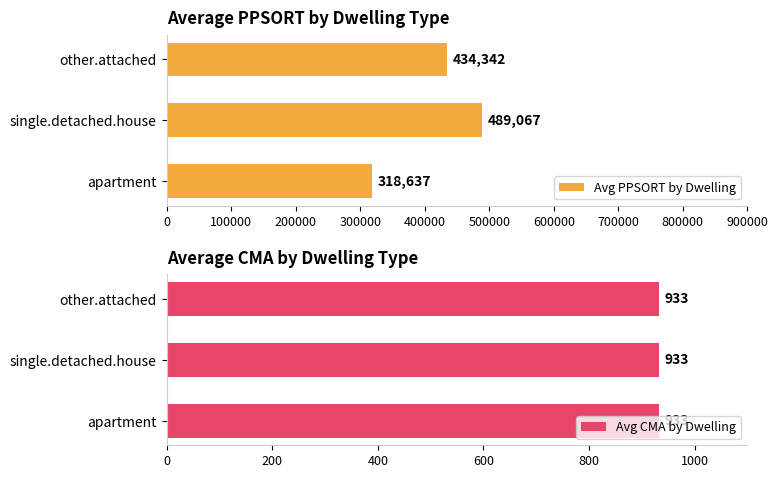

Where is Avg PPSORT by Dwelling nearest to the value 403852?

other.attached